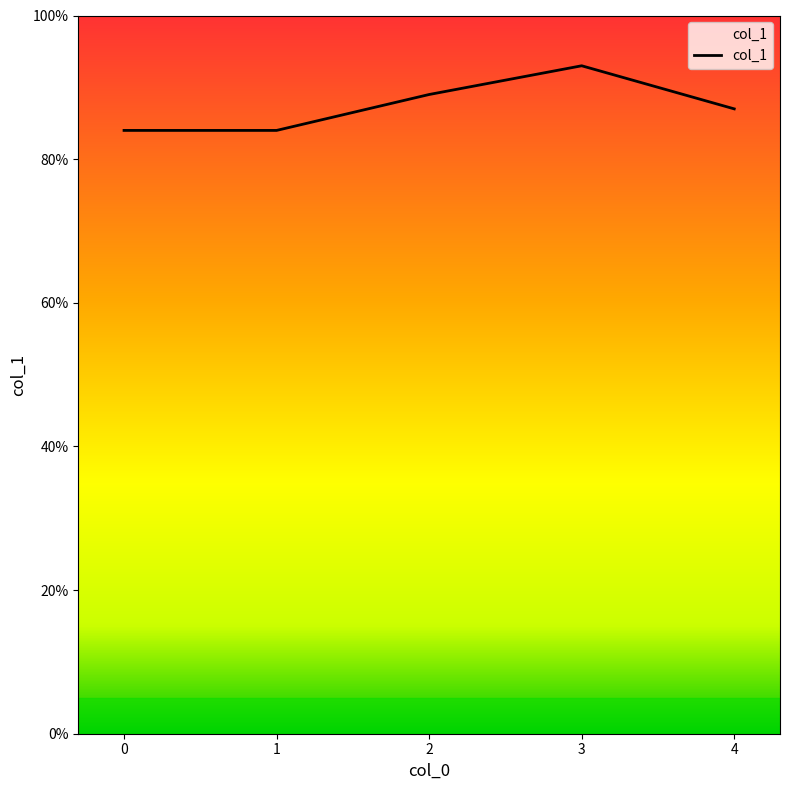

Is this an area chart (filled region under the line)?

Yes